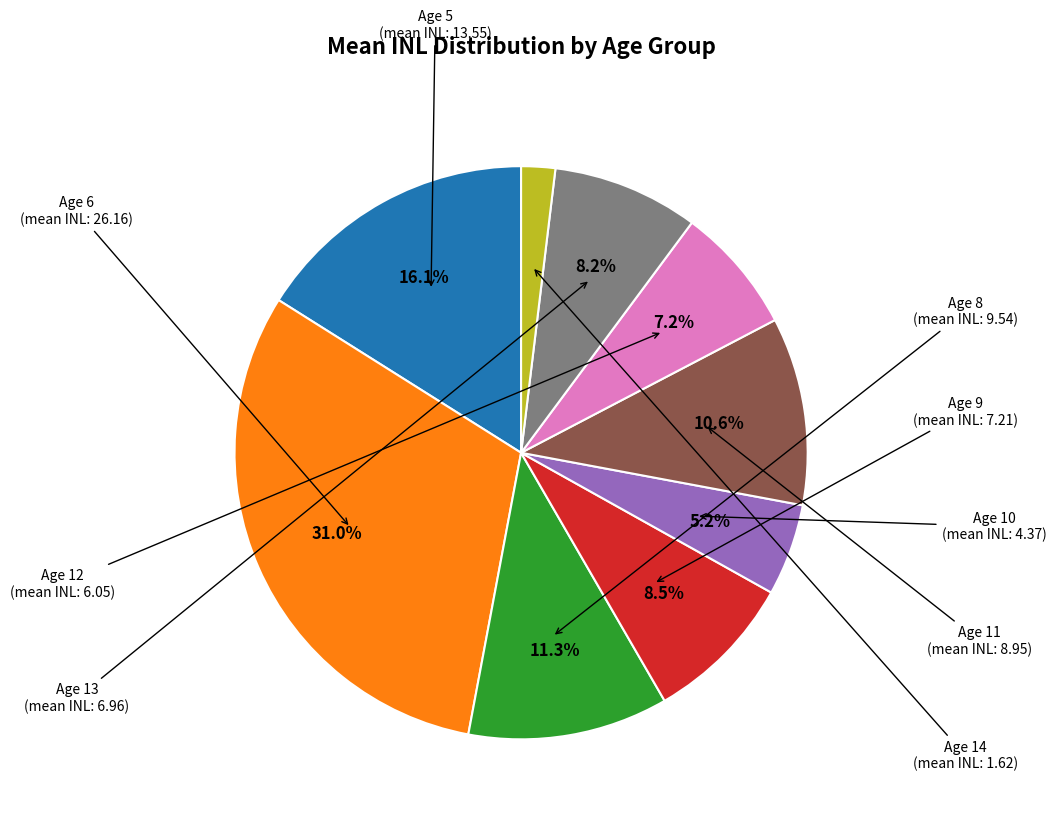

Does any single category account for the majority?

No